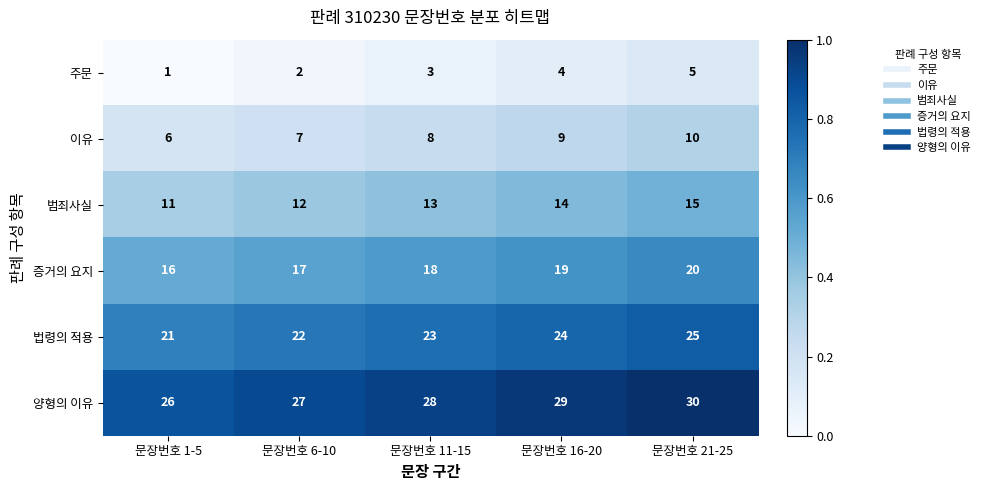

What is the difference between the highest and lowest values at 문장번호 11-15?

25